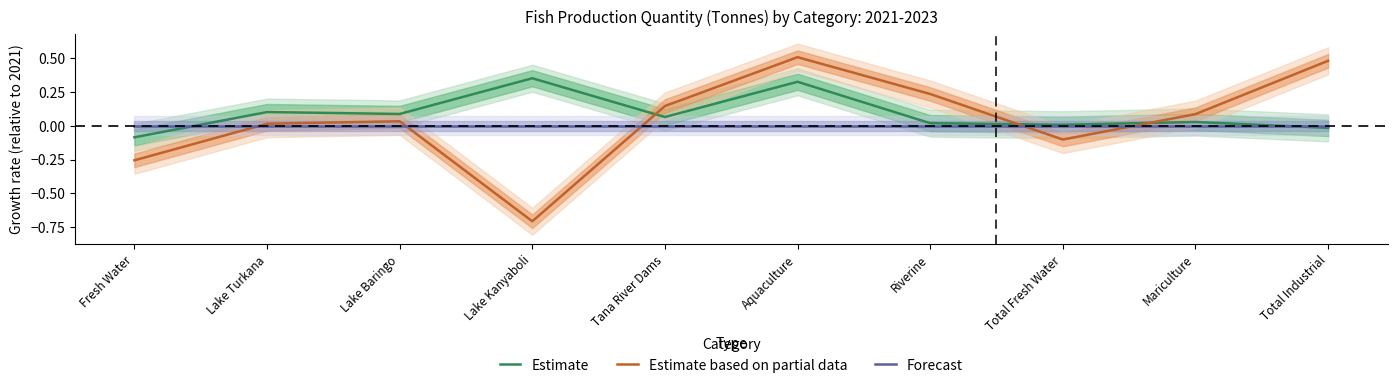

What is the sum of the Estimate values at Mariculture and Lake Baringo?

0.1